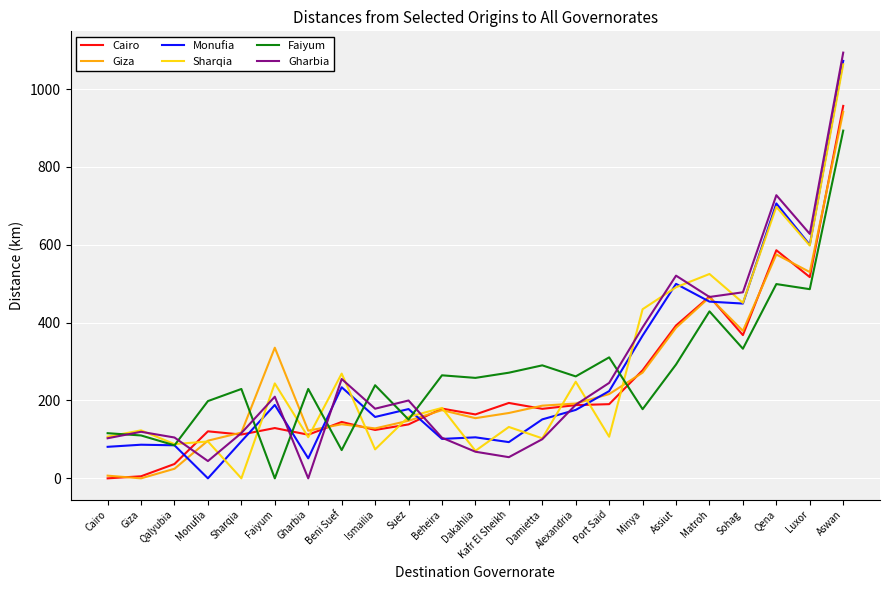

At which label does Cairo first exceed 178?

Beheira